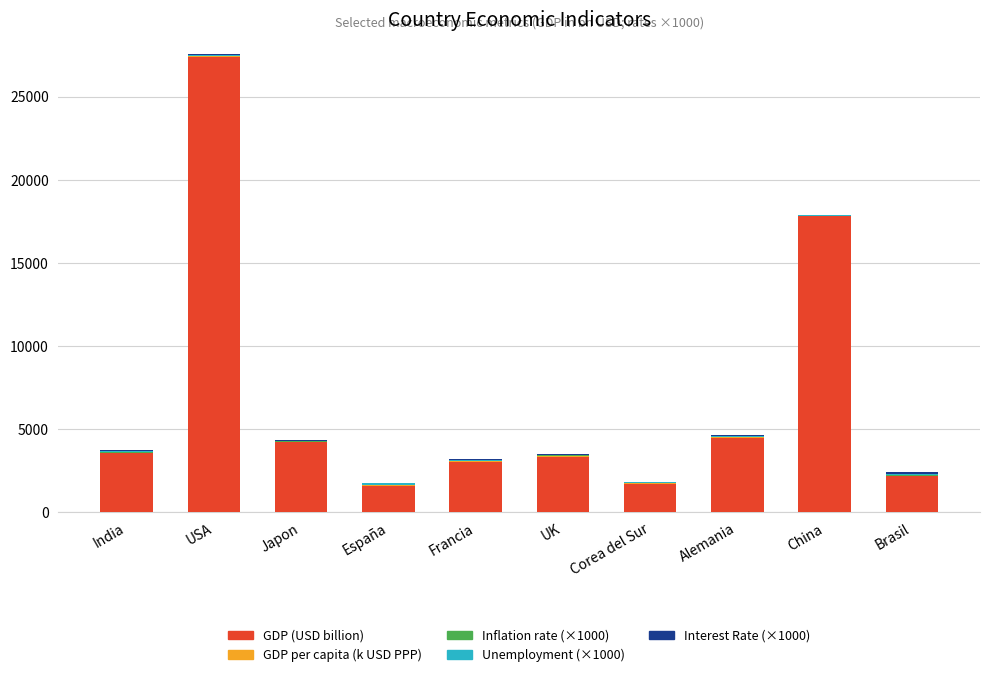

The GDP (USD billion) series shows 1581.0 at España. True or false?

True